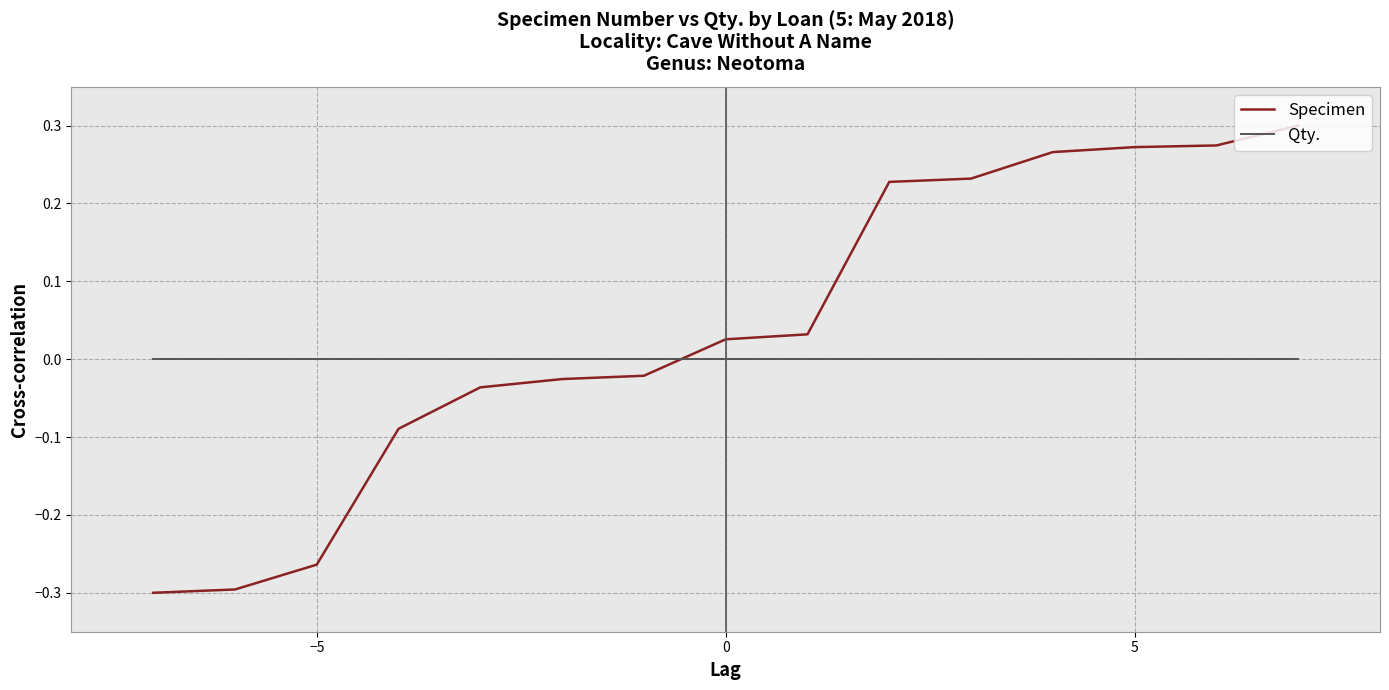

Rank the series by their average value, from lowest to highest.

Qty., Specimen